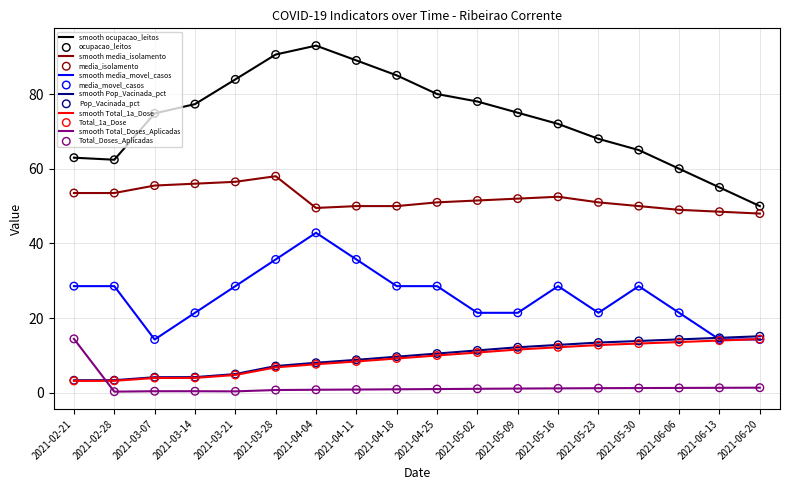

At how many categories does at least one series exceed 25?

18